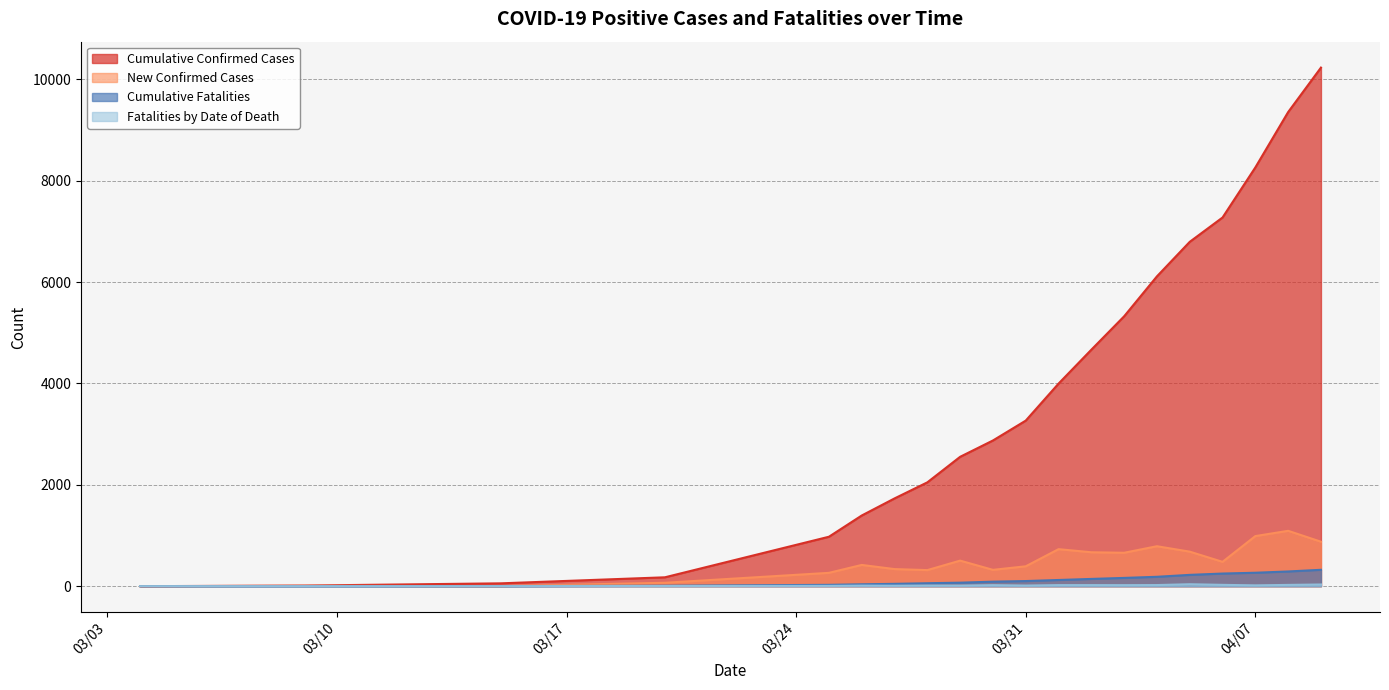

Between 2020/04/01 and 2020/03/26, which is larger?

2020/04/01